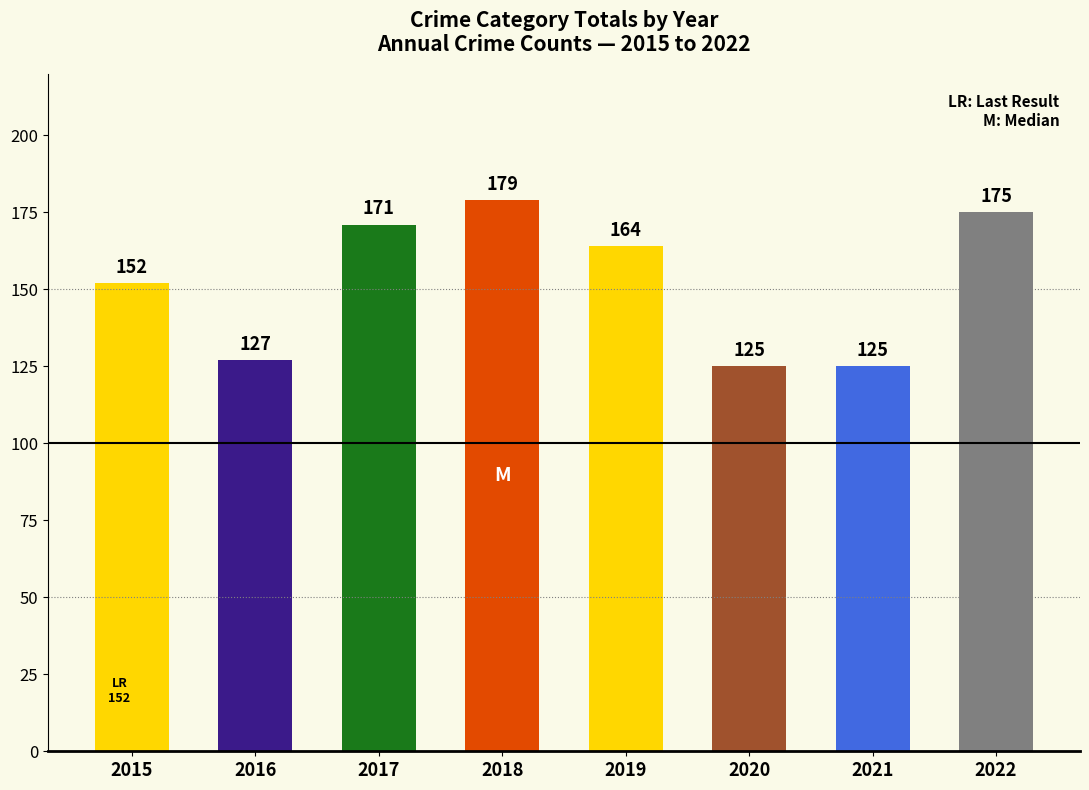

What is the change in value from 2016 to 2020?

-2